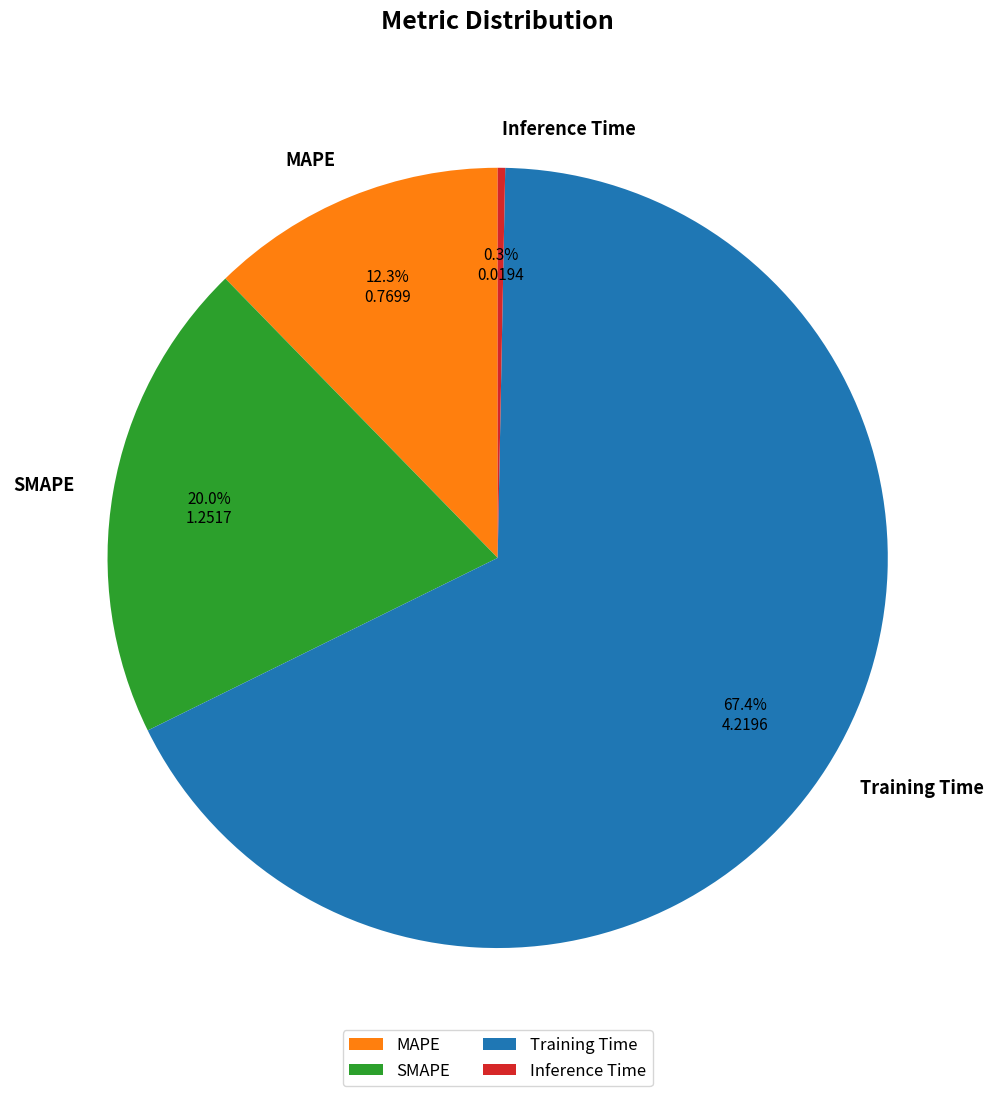

To the nearest percent, what is the average slice percentage?

25%